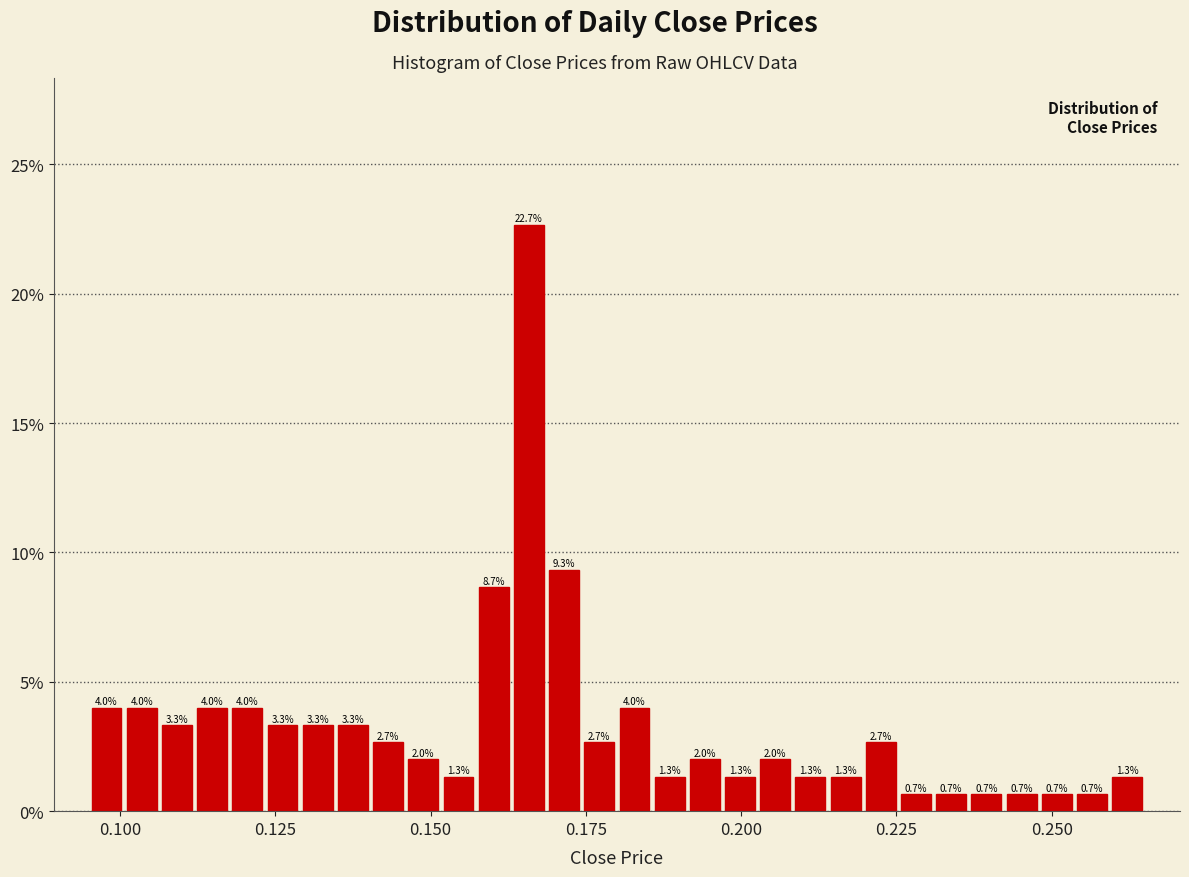

Read against the x-axis, roughly where is the centre of the tallest bar?

0.165